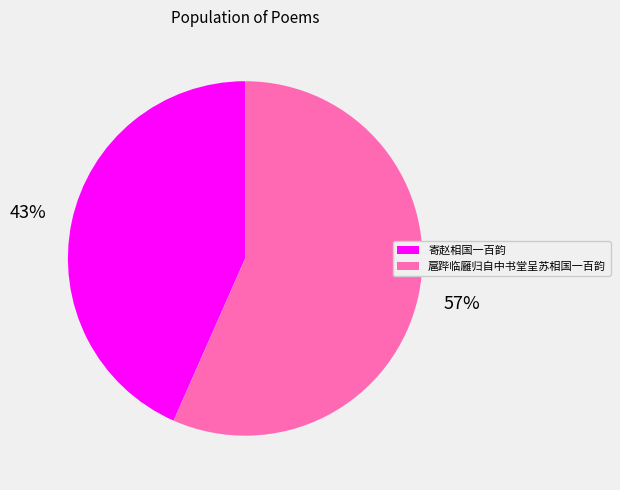

How many slices are in this pie chart?

2